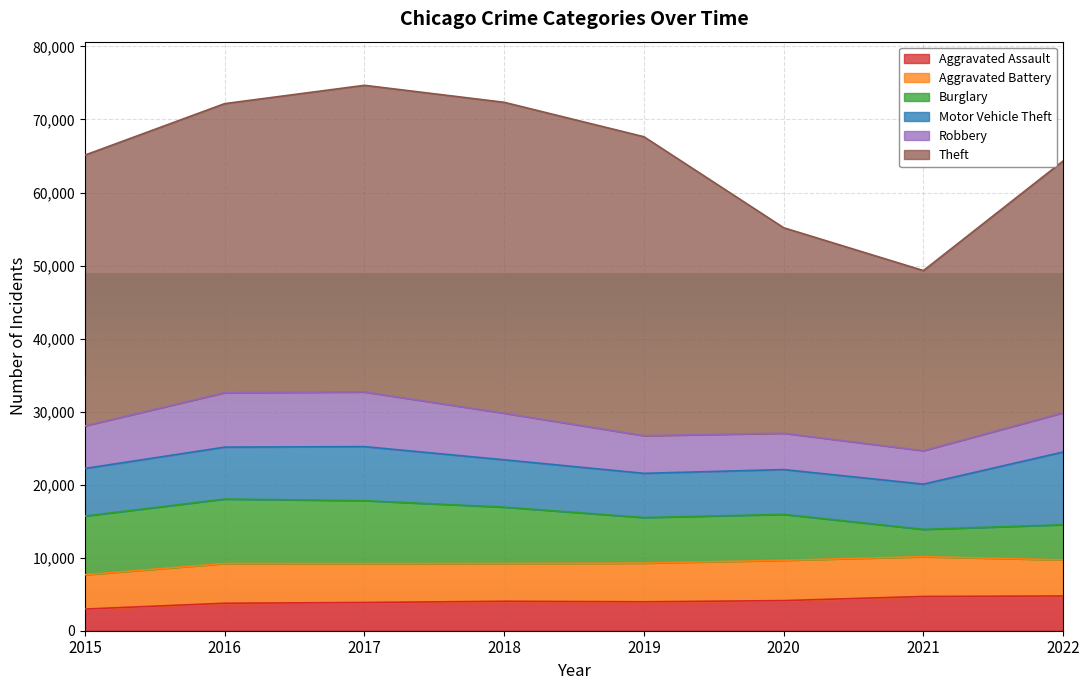

How many values in the Aggravated Battery series exceed 5316?

3